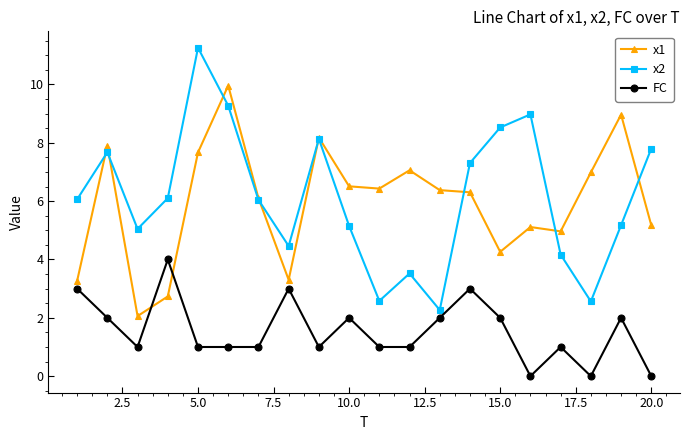

Which series has the widest spread of values?

x2